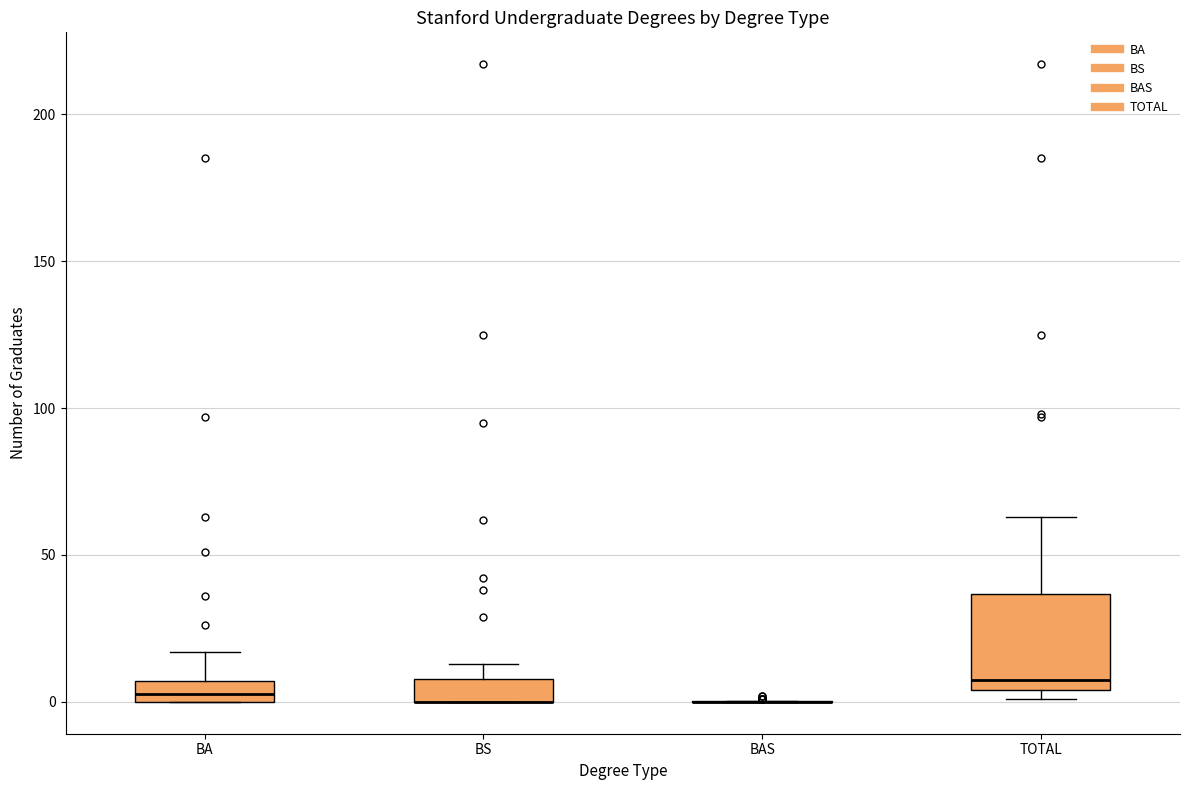

Where is the lower edge of the box for BA on the y-axis? The values are not printed on the chart, so give them approximately, as read against the axis.

0